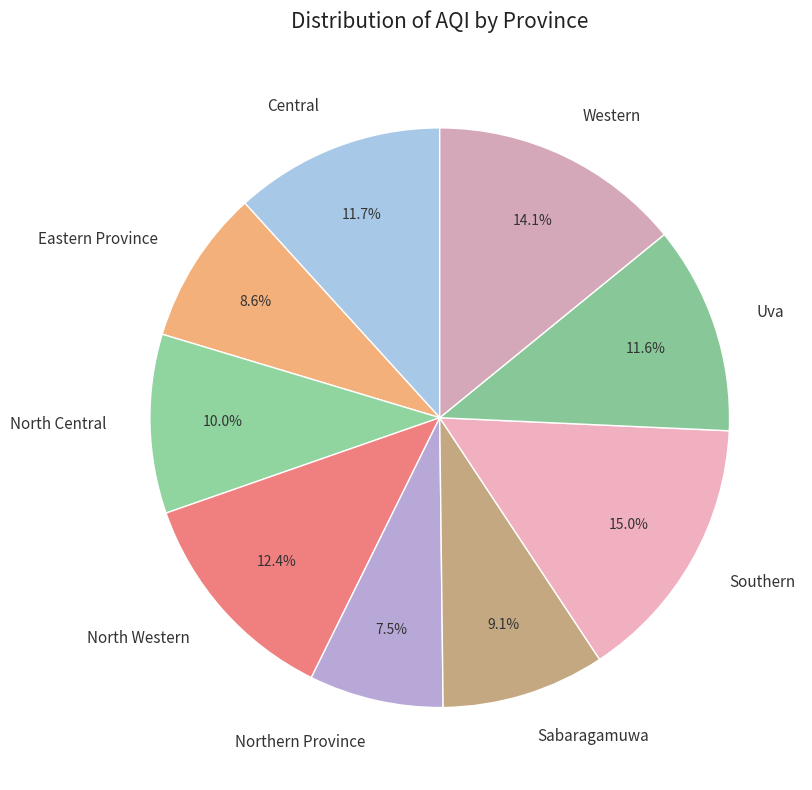

What is the largest slice in the pie chart?

Southern